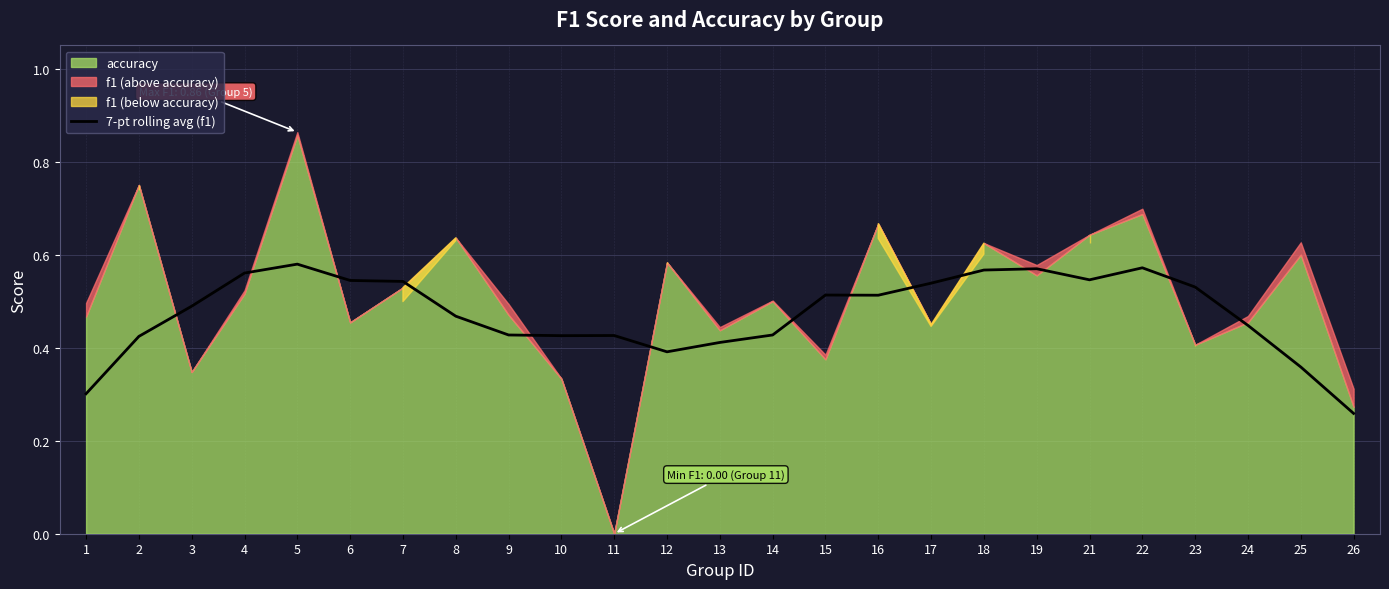

What is the approximate value at 5?

0.6